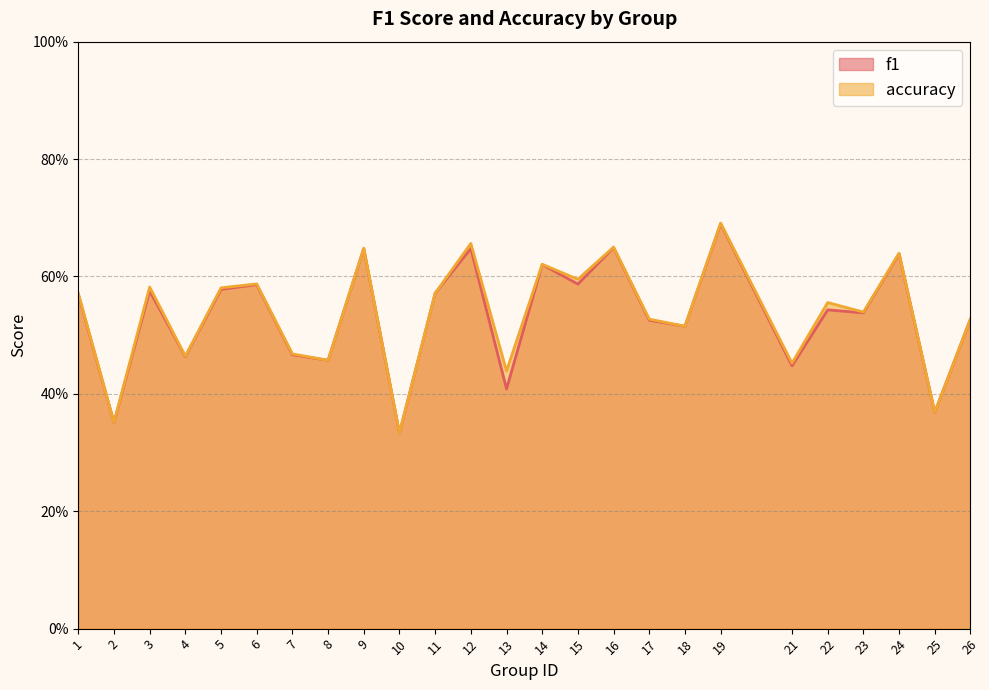

At 1, list the series in order from smallest to largest.

f1, accuracy